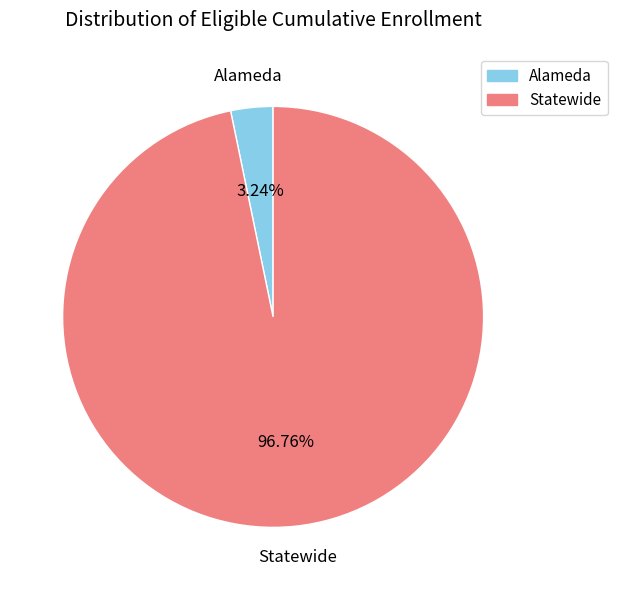

Between Alameda and Statewide, which is larger?

Statewide